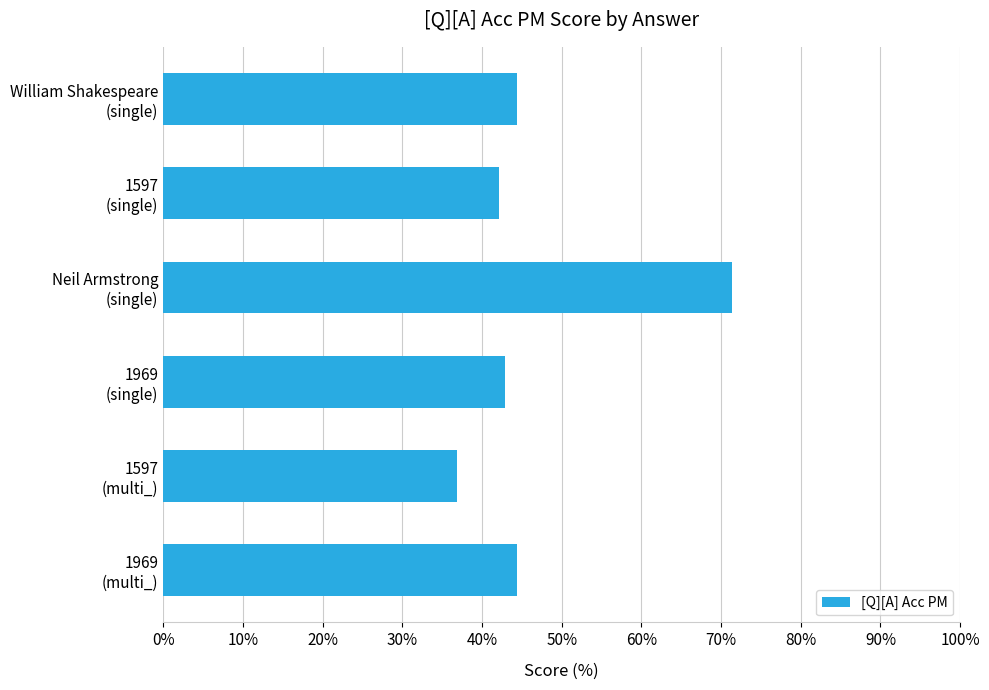

Are the bars grouped side by side (vs. stacked)?

No